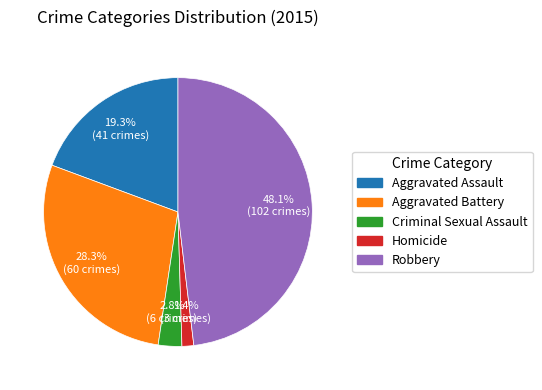

Is Aggravated Assault the majority of the pie?

No